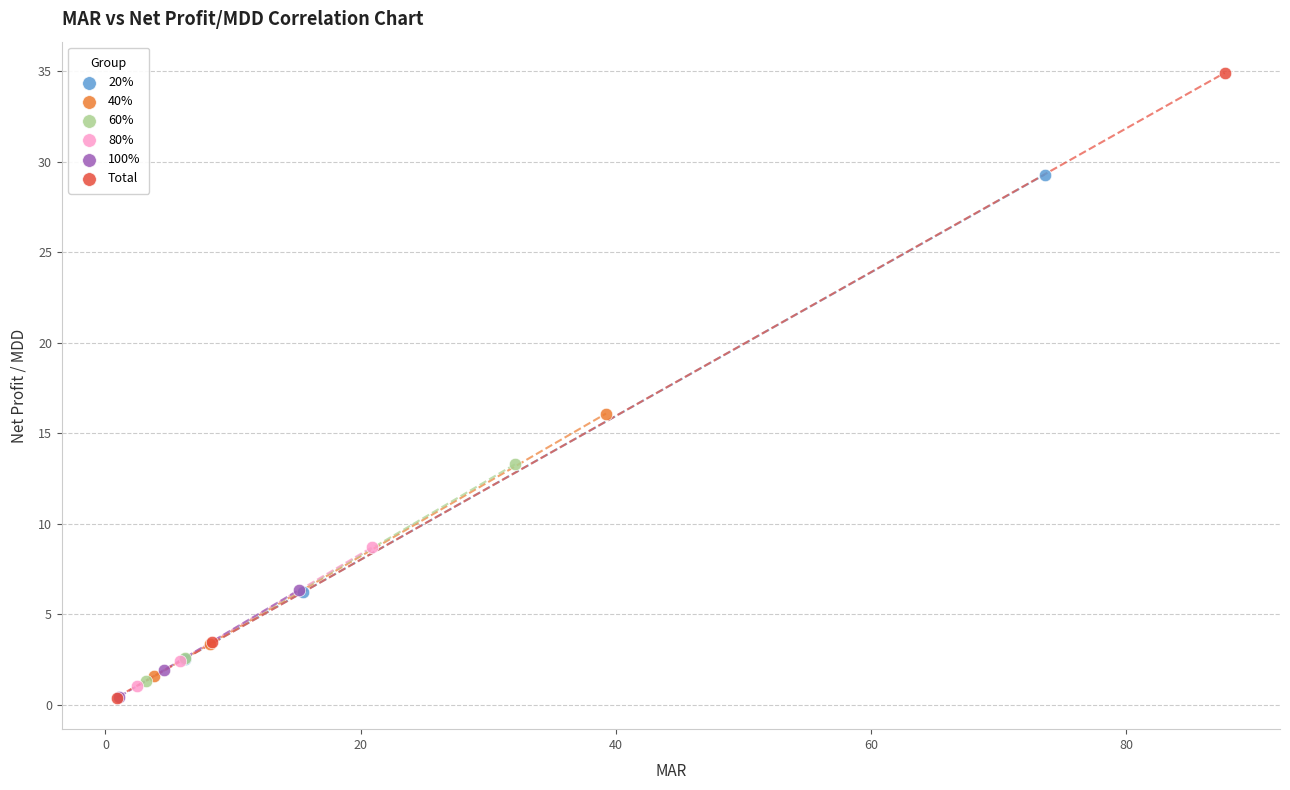

Which series reaches the maximum Y coordinate?

Total